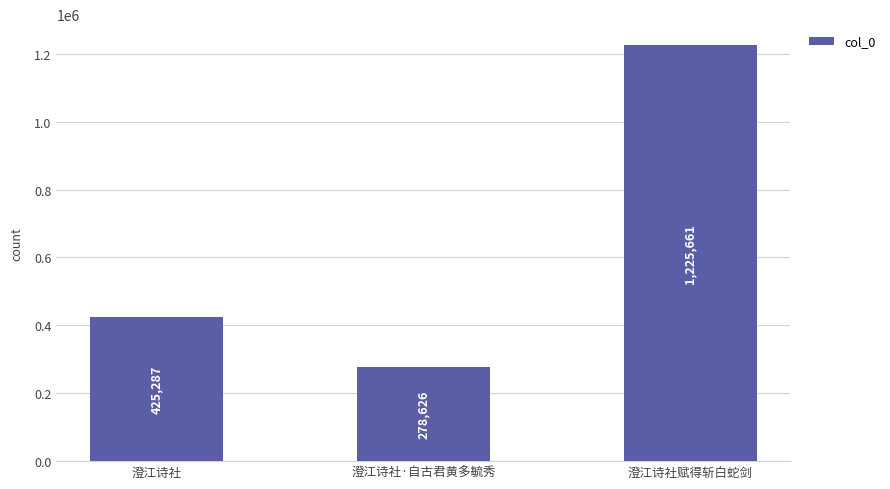

Count the values in the range 278626 to 1225661.

3